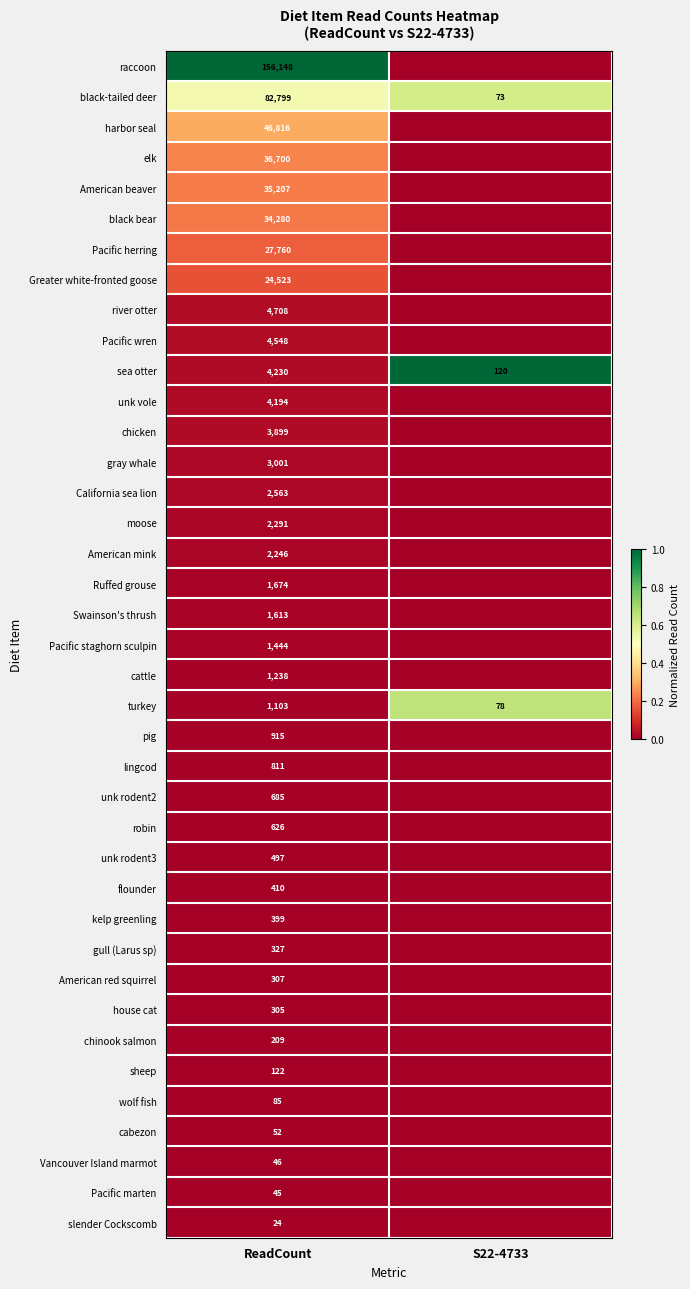

What is the difference between the highest and lowest values at ReadCount?

156124